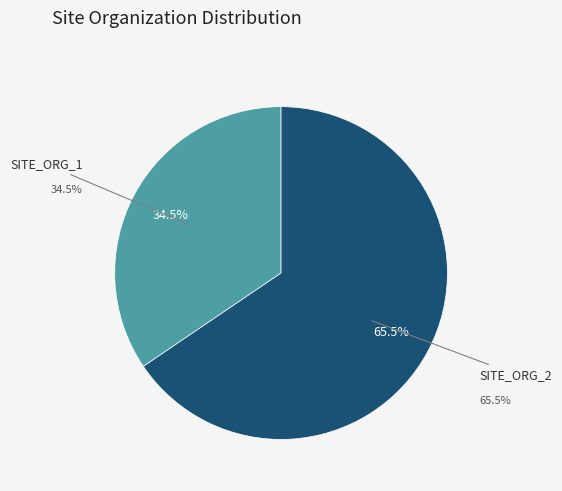

The SITE_ORG_1 slice represents 34% of the pie. True or false?

True